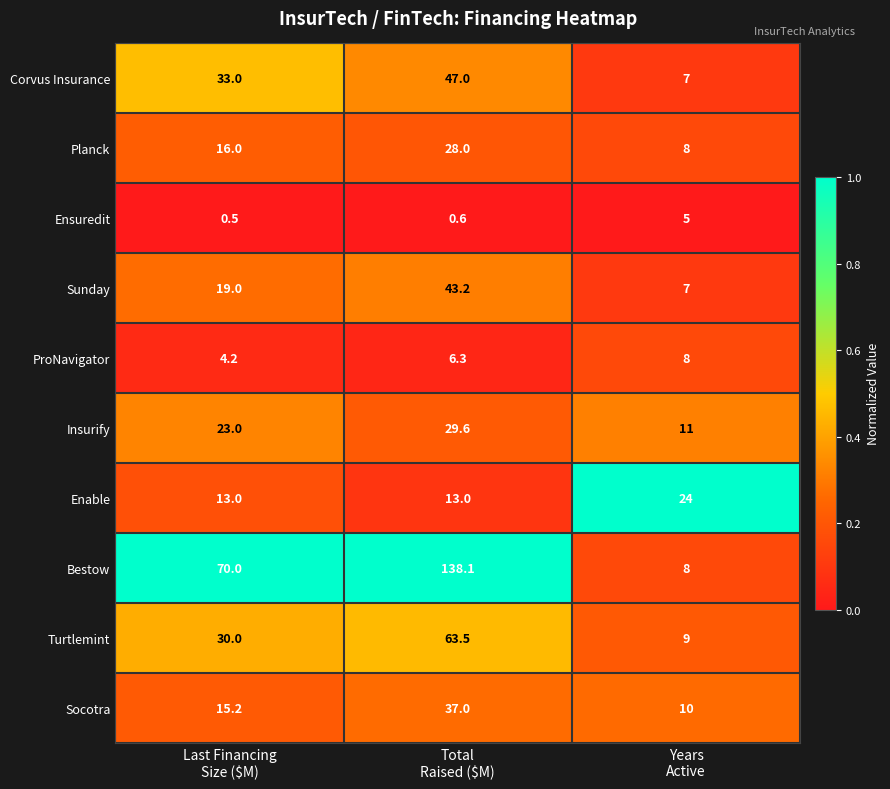

What is the total value across all series at Last Financing
Size ($M)?

223.9